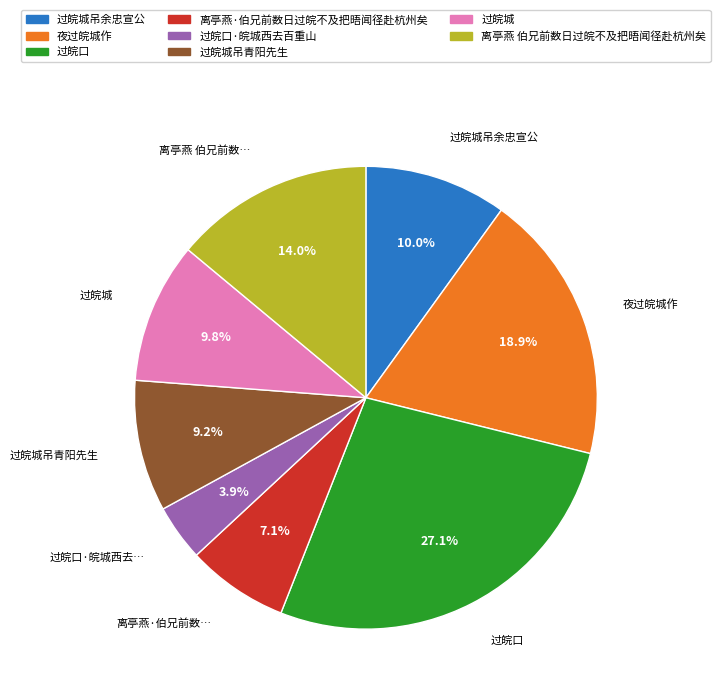

Is there any slice that represents more than half of the pie?

No